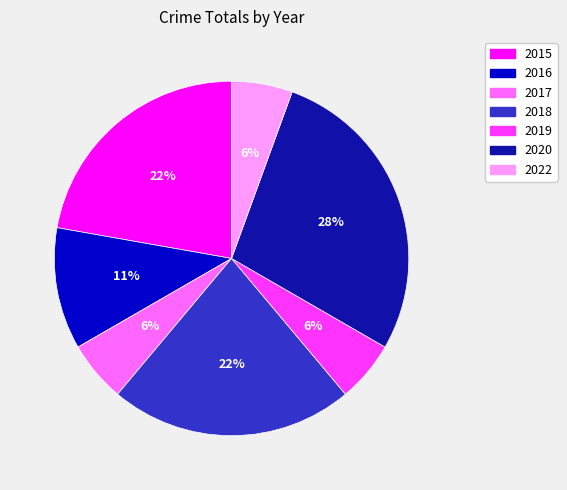

Which has a higher value, 2017 or 2016?

2016